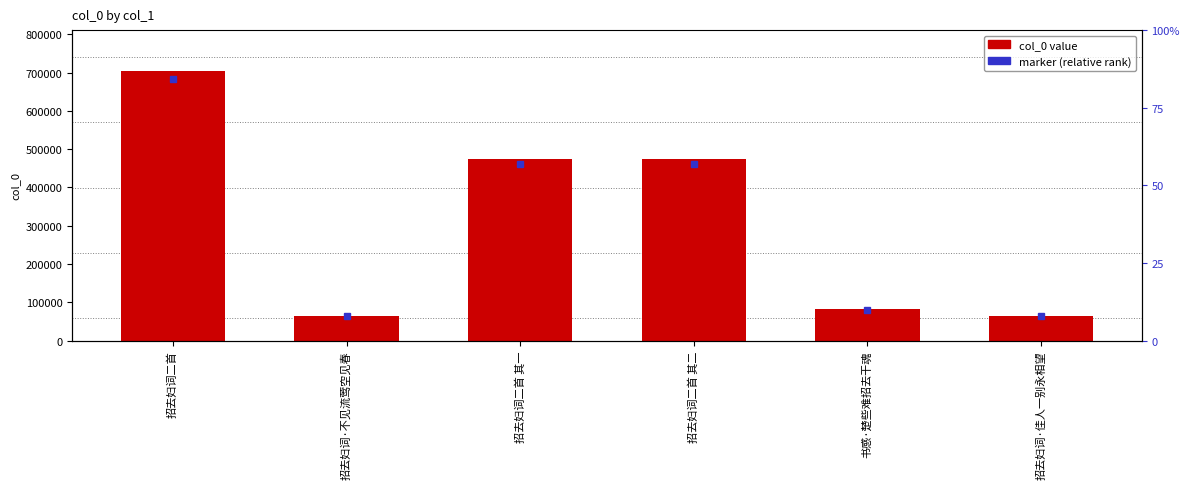

Rank the categories by value from lowest to highest.

招去妇词·不见流莺空见春, 招去妇词·佳人一别永相望, 书感·楚些难招去干魂, 招去妇词二首 其一, 招去妇词二首 其二, 招去妇词二首